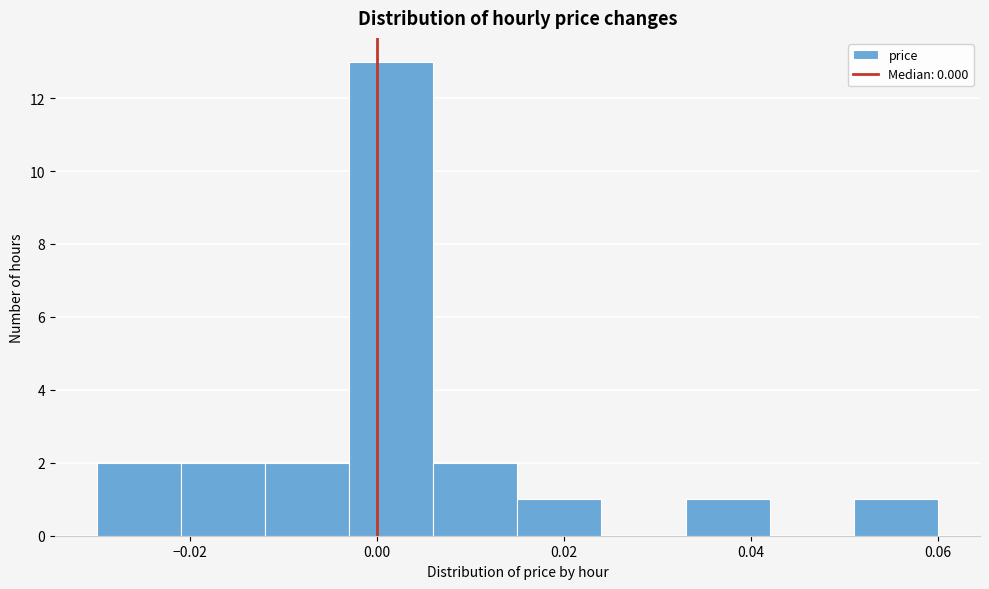

How tall is the bar that spans -0.003 to 0.006 on the x-axis? Neither the bar edges nor the heights are printed on the chart, so give them approximately, as read against the axes.

13